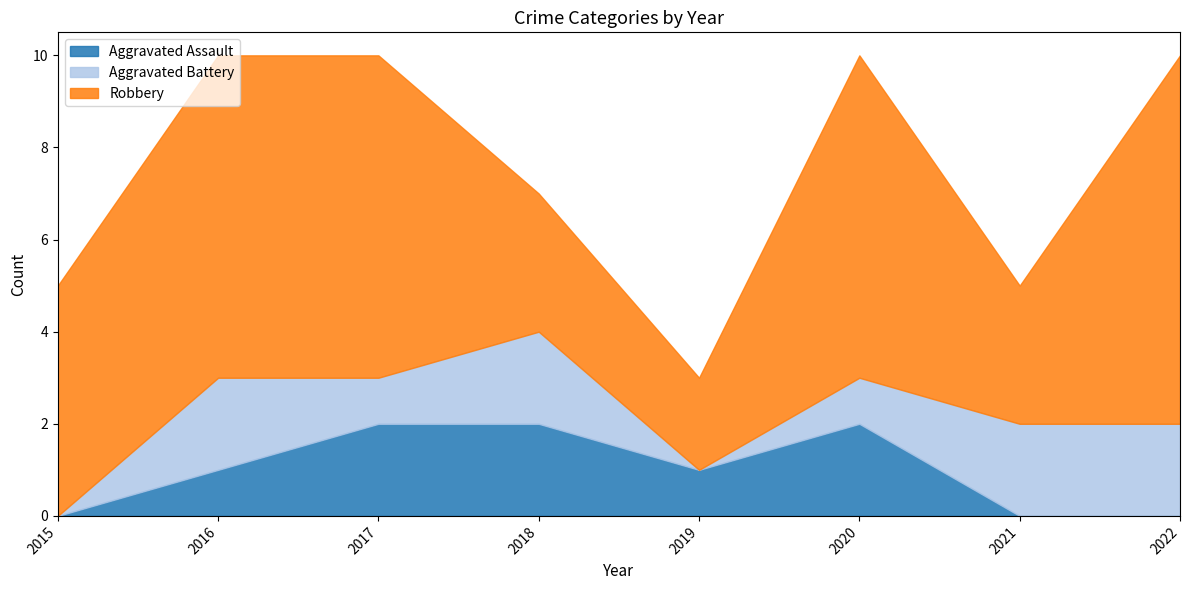

True or false: Robbery and Aggravated Assault intersect in this chart.

False